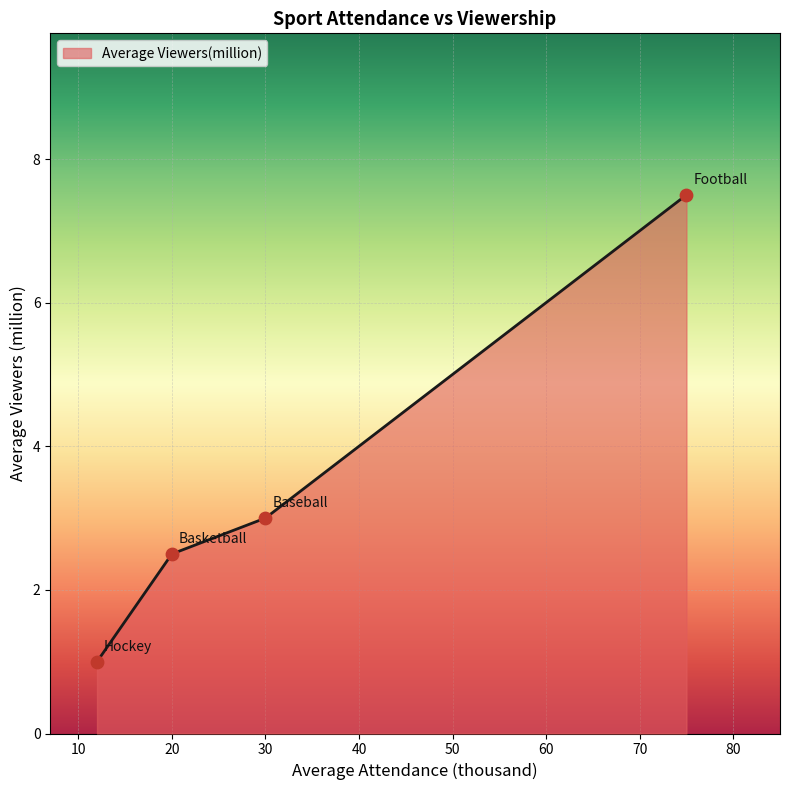

What is the smallest value displayed?

1.0